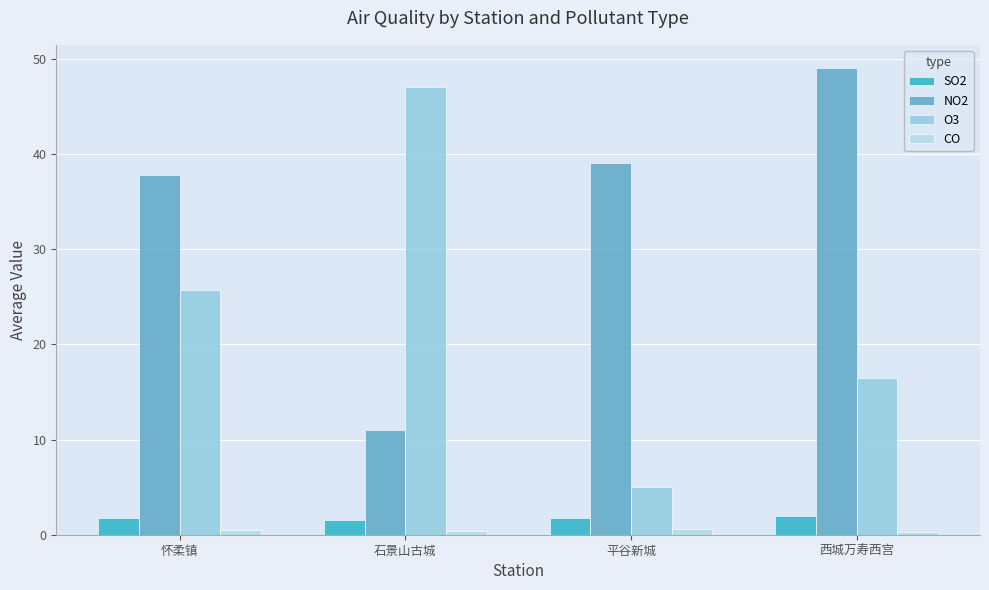

What is the label of the 2nd bar from the left?

石景山古城